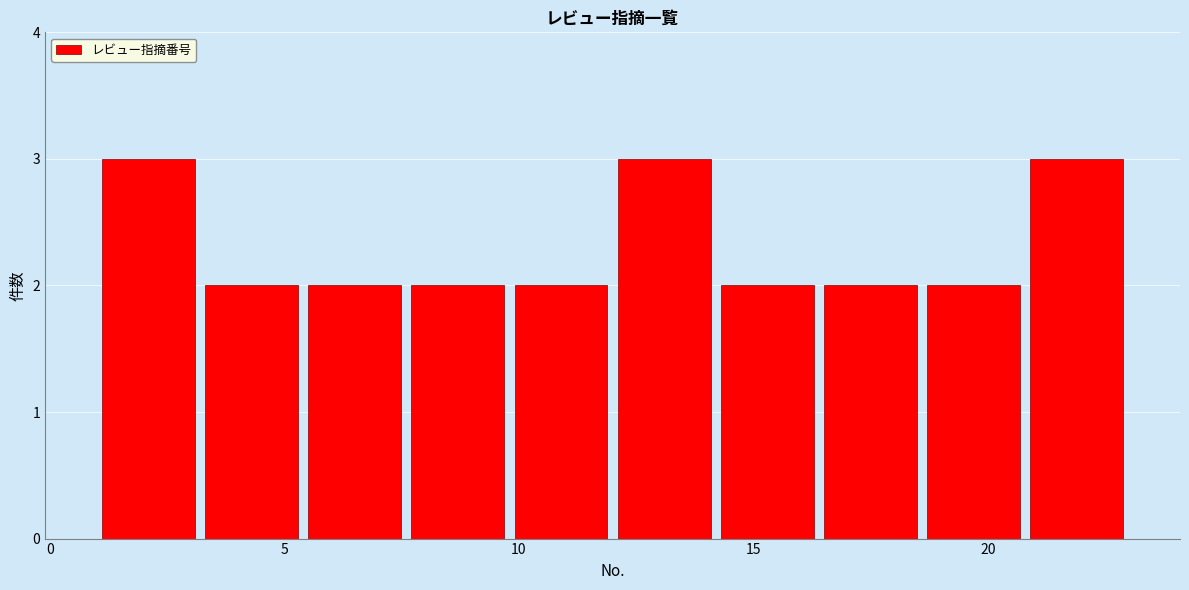

Reading left to right, list every bar in this chart as the range it spans on the x-axis followed by its height. Neither the bar edges nor the heights are printed on the chart, so give them approximately, as read against the axes.

1.0 to 3.2: 3
3.2 to 5.4: 2
5.4 to 7.6: 2
7.6 to 9.8: 2
9.8 to 12.0: 2
12.0 to 14.2: 3
14.2 to 16.4: 2
16.4 to 18.6: 2
18.6 to 20.8: 2
20.8 to 23.0: 3